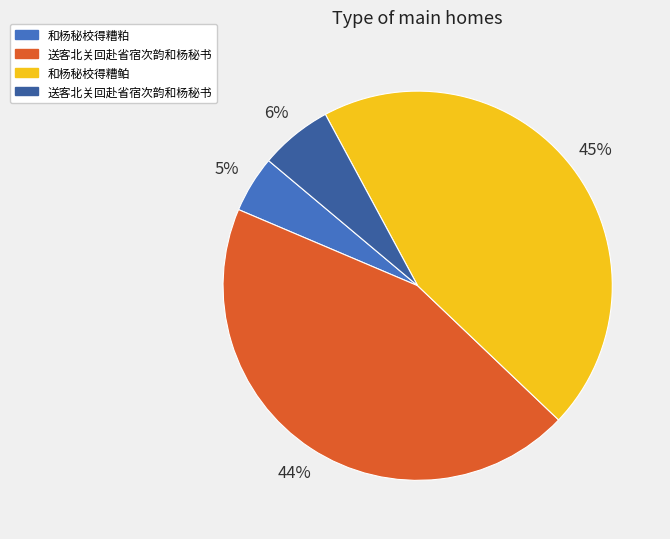

To the nearest percent, what is the average slice percentage?

25%